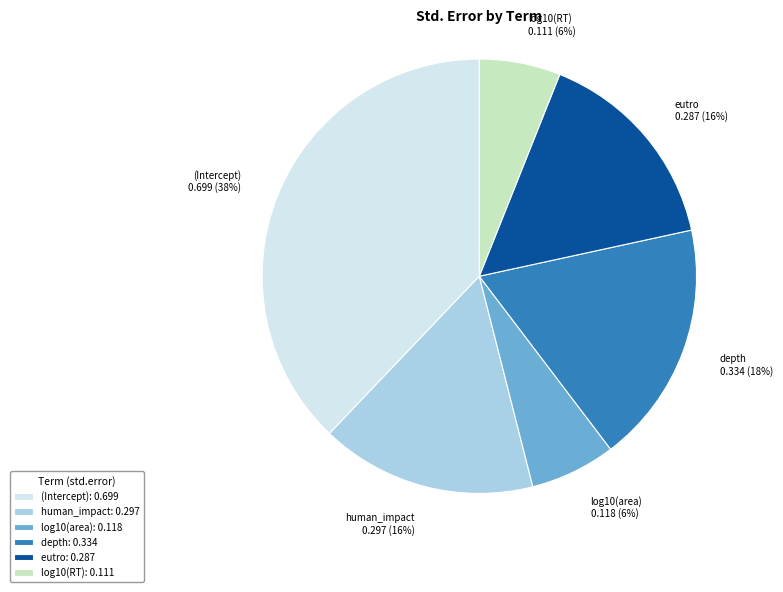

Is it true that depth is 30% of the pie?

False